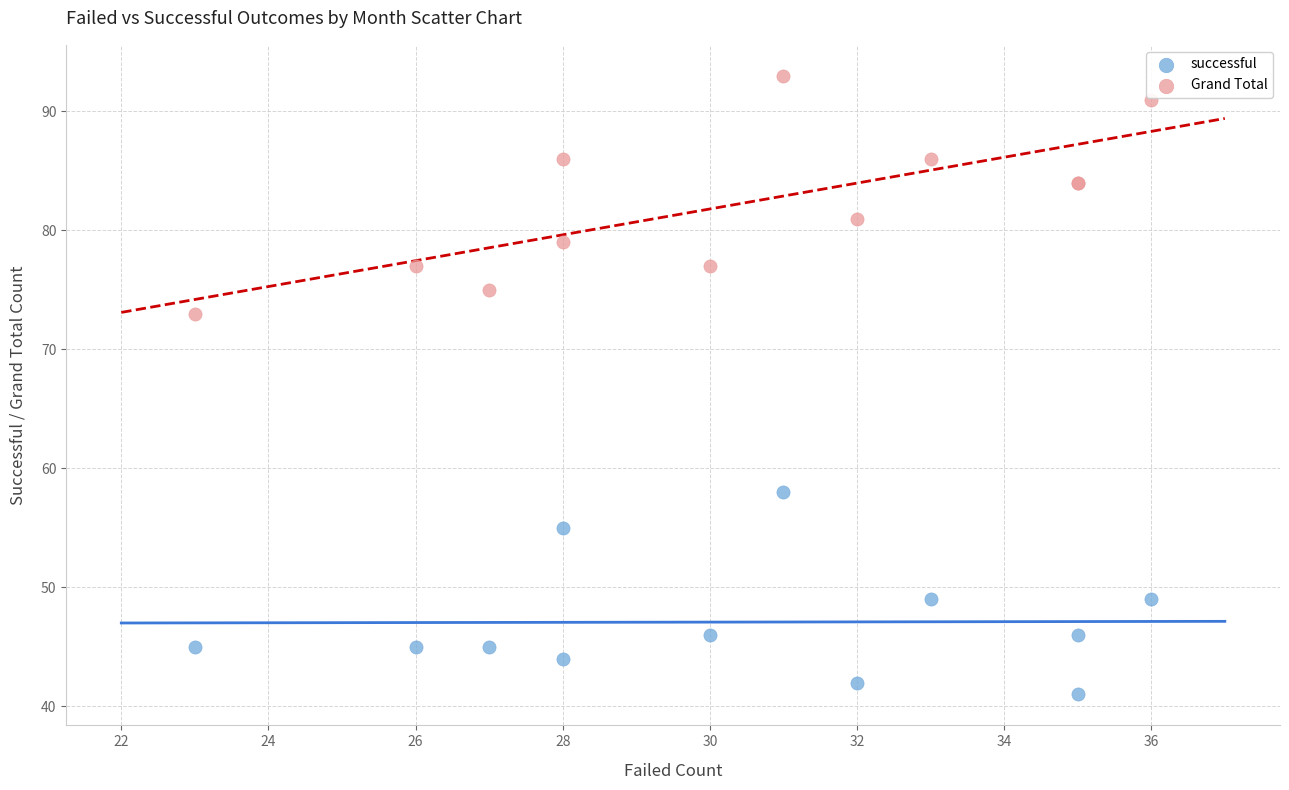

Which series contains the highest Y value?

Grand Total